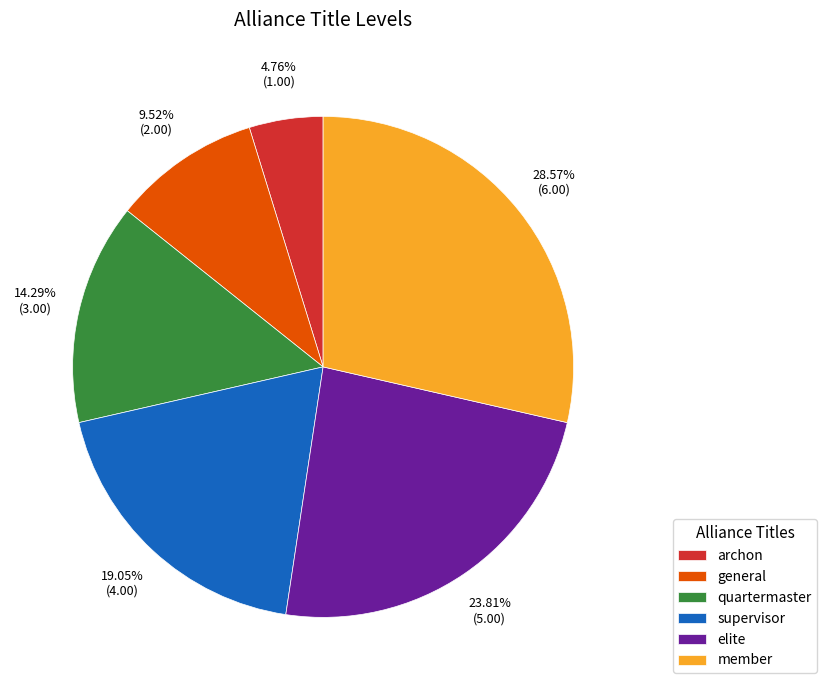

Between member and general, which is larger?

member